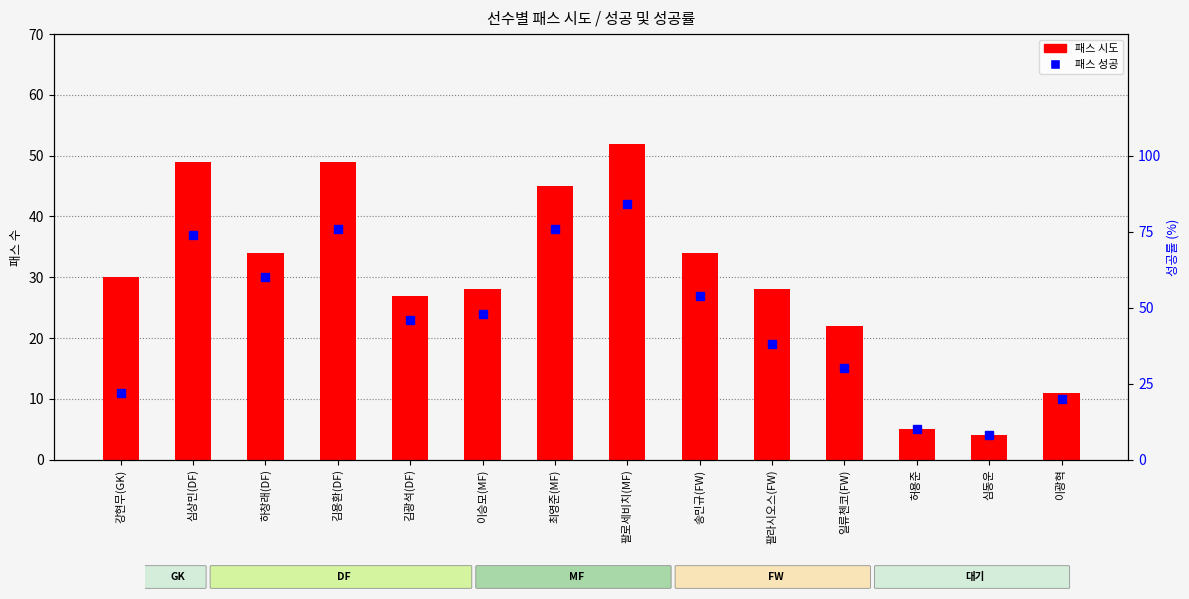

What is the label of the 11th bar from the left?

일류첸코(FW)